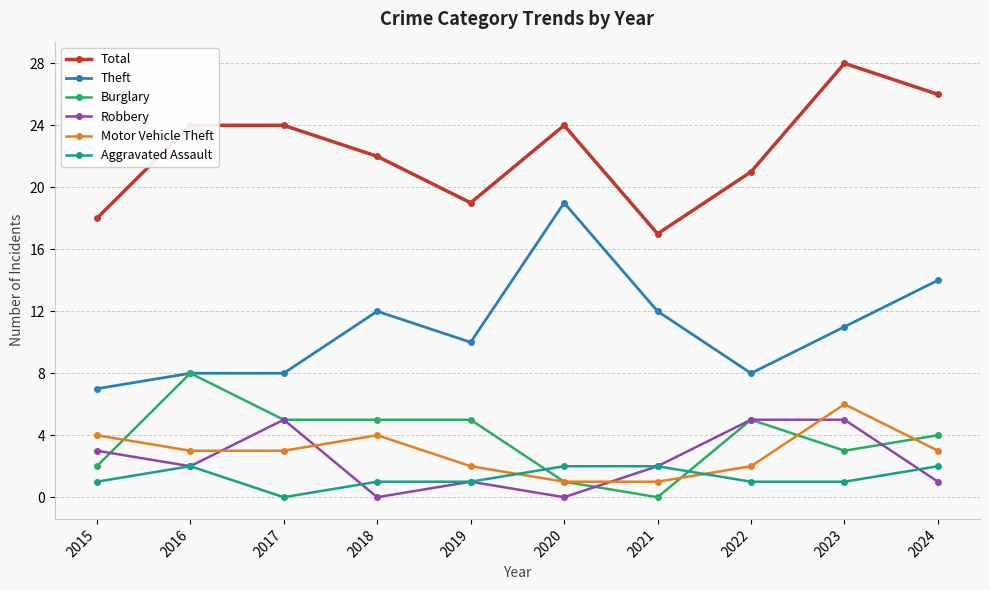

Is this an area chart (filled region under the line)?

No